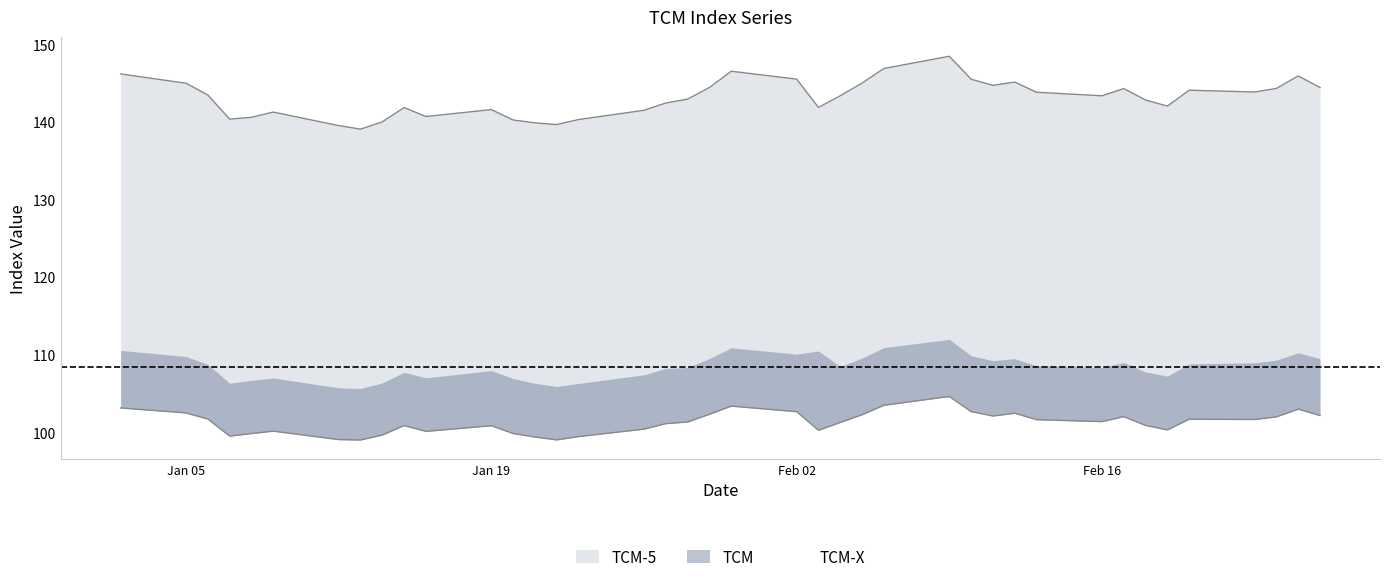

The value at 5 is 154.6. True or false?

False